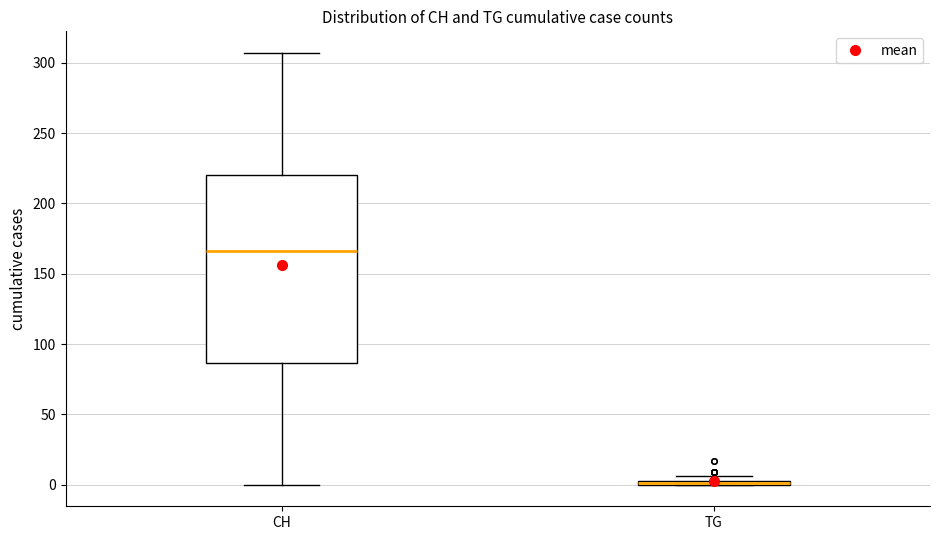

Where is the upper edge of the box for CH on the y-axis? The values are not printed on the chart, so give them approximately, as read against the axis.

220